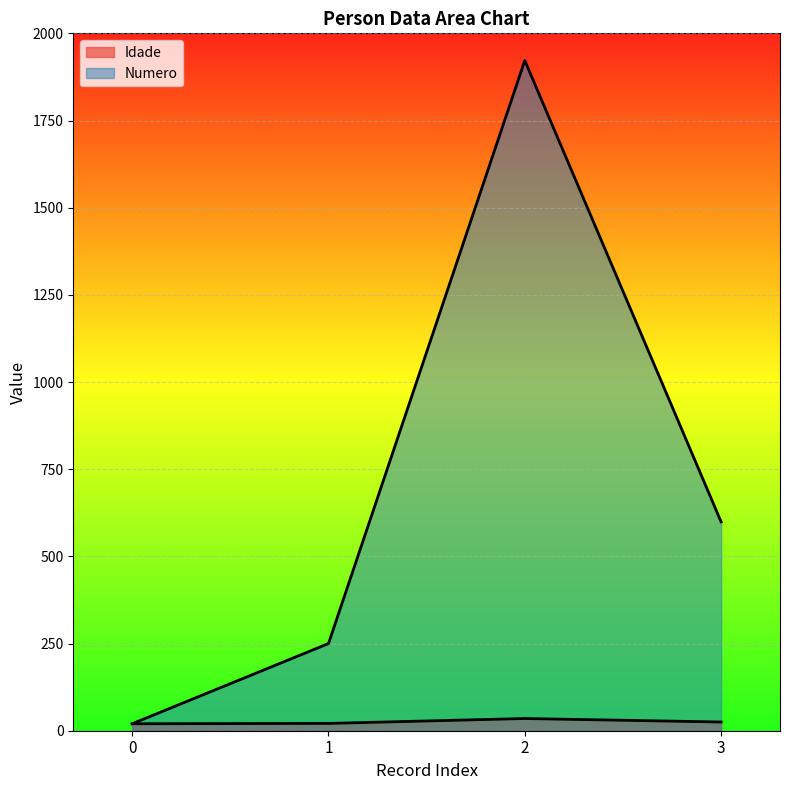

What are all the series names shown in the legend?

Idade, Numero